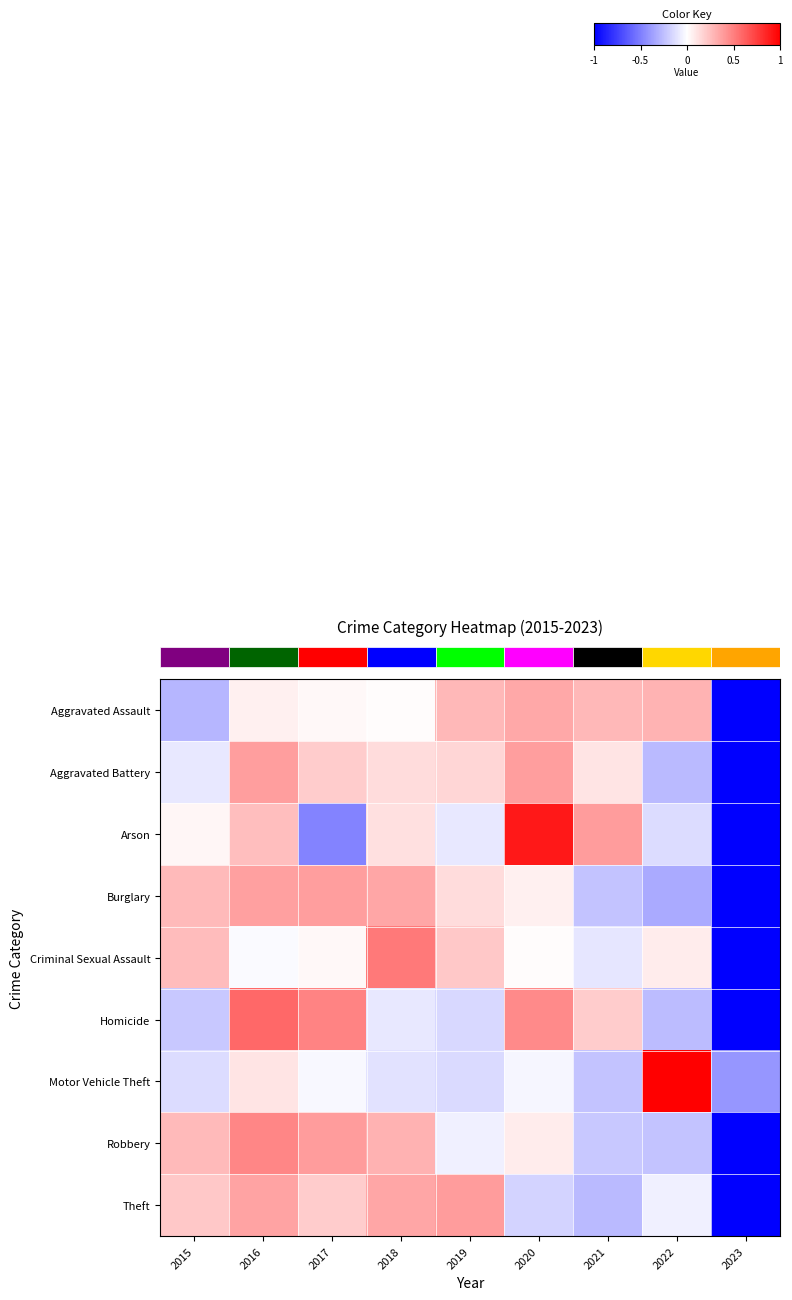

What is the maximum value shown in the chart?

1.0